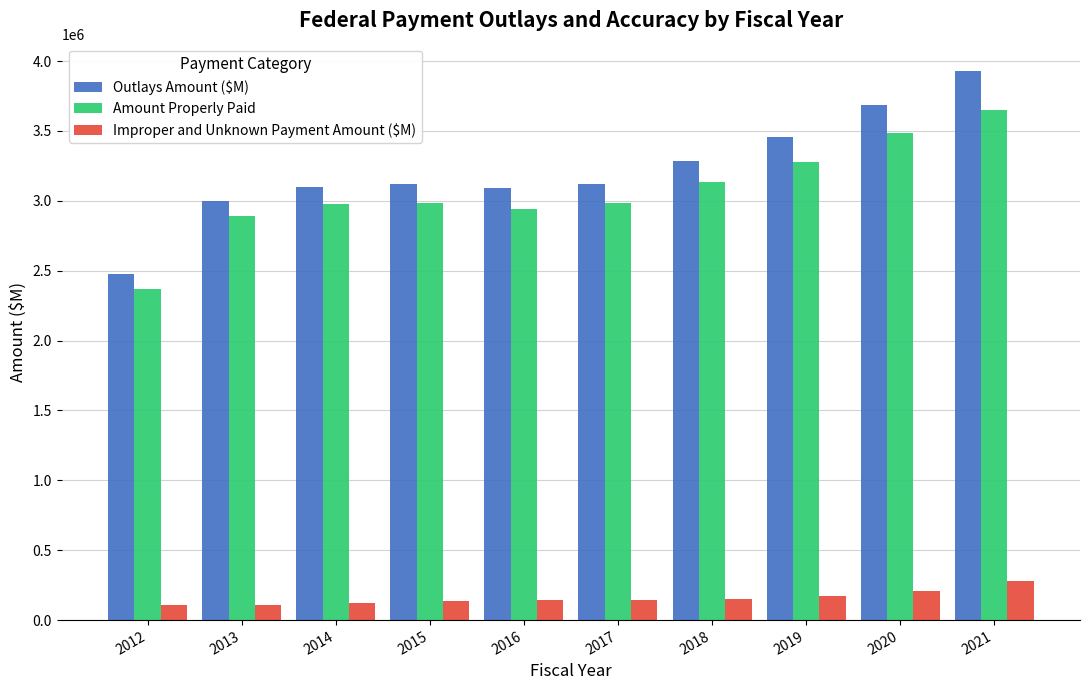

What is the average value of the Outlays Amount ($M) series?

3226823.1